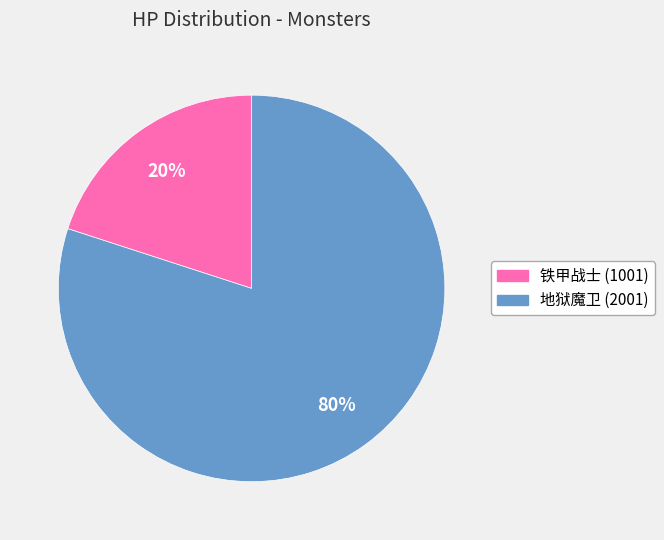

Rank the categories by value from highest to lowest.

地狱魔卫 (2001), 铁甲战士 (1001)